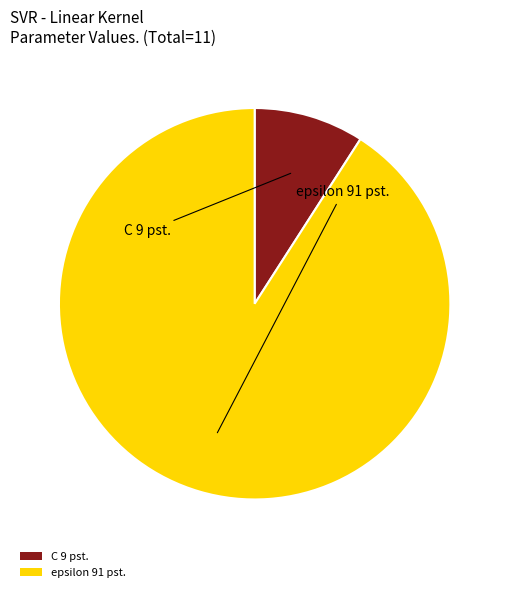

Is the sum of epsilon 91 pst. and C 9 pst. greater than half?

Yes